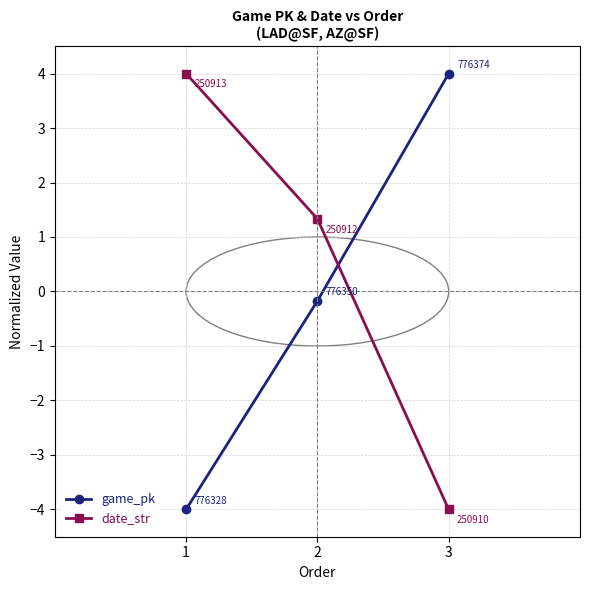

What is the minimum value for game_pk?

-4.0